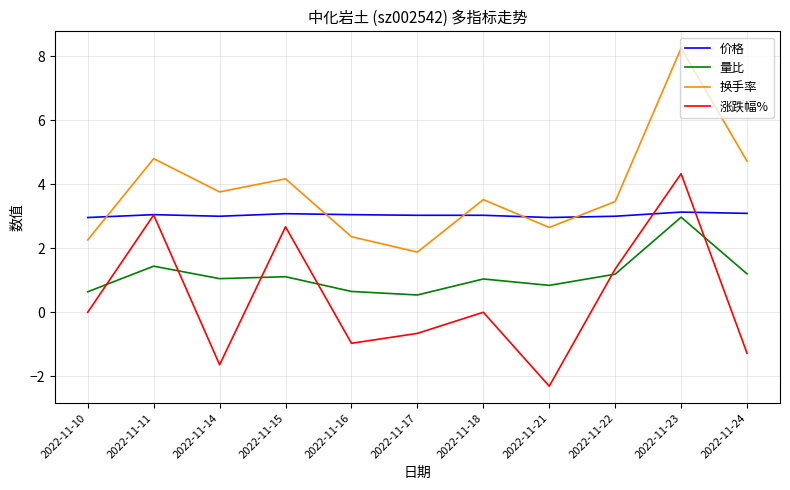

How many times do 换手率 and 价格 cross each other?

5